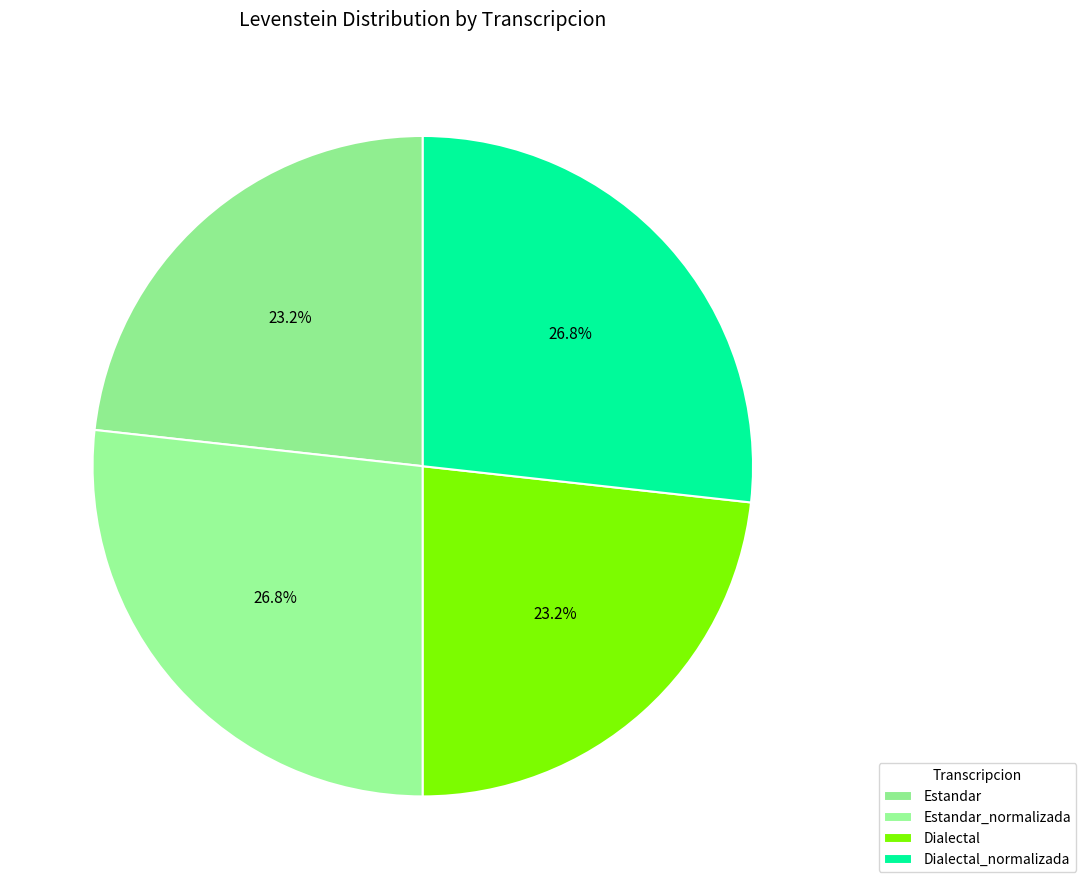

To the nearest percent, what is the difference between the largest and smallest slice percentages?

4%